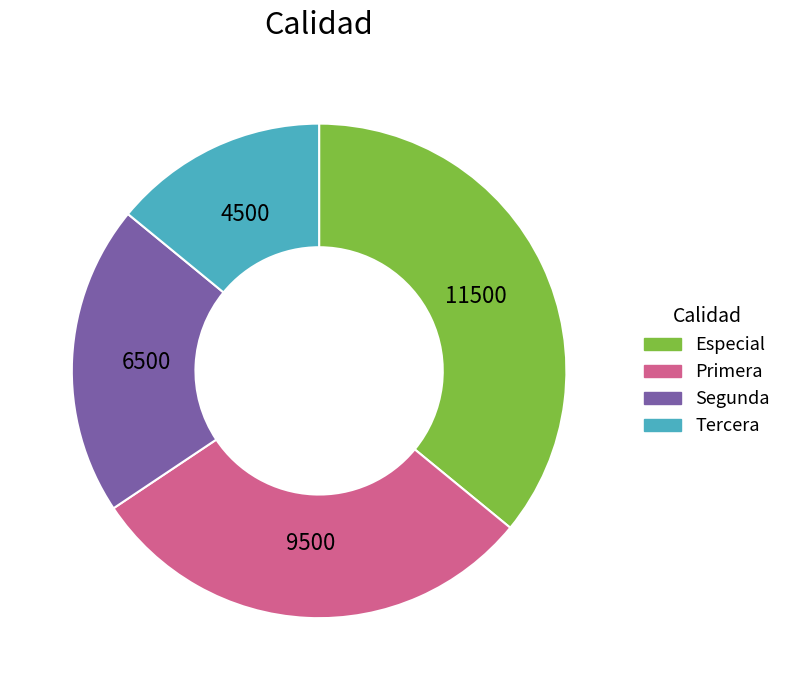

True or false: Segunda accounts for 29% of the total.

False